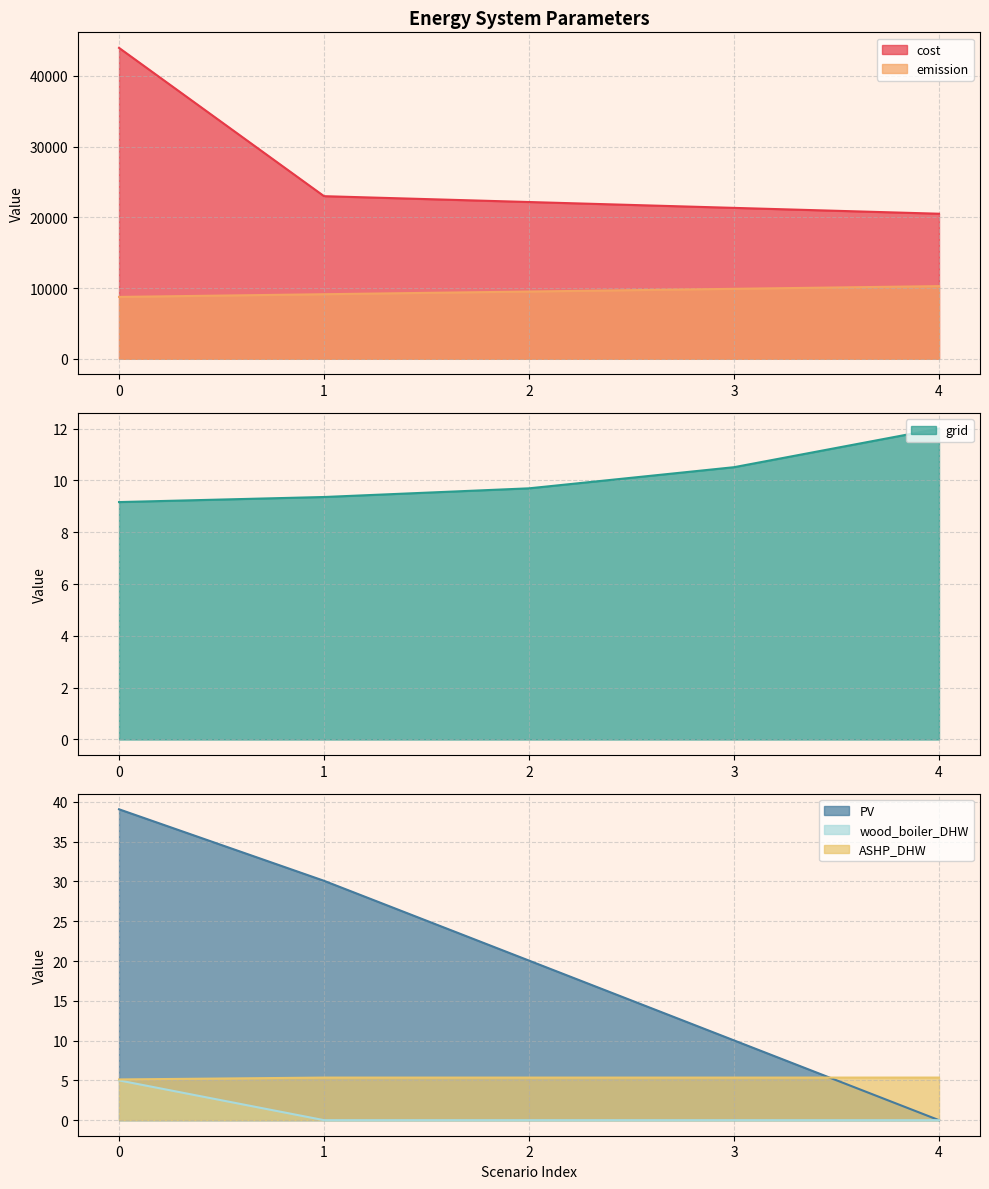

True or false: cost and PV cross at least once.

False